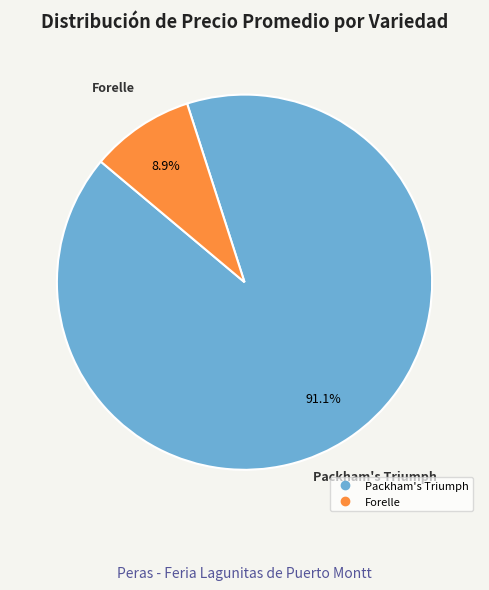

Is there any slice that represents more than half of the pie?

Yes